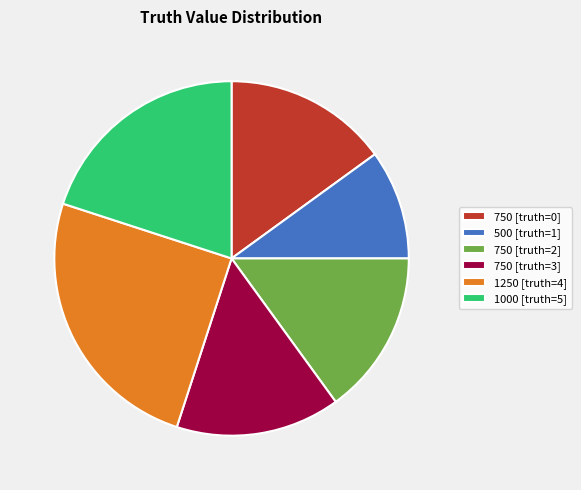

Does any single category account for the majority?

No